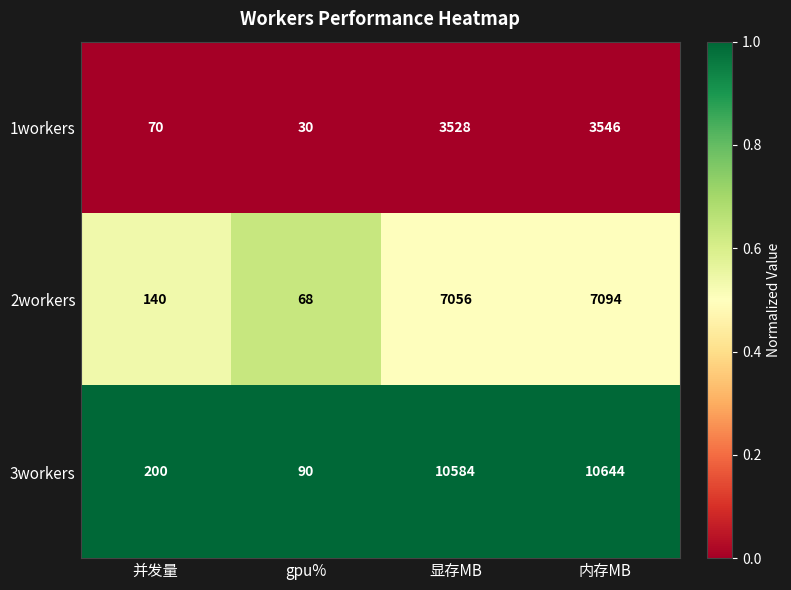

What value does the 3workers series have at gpu%?

90